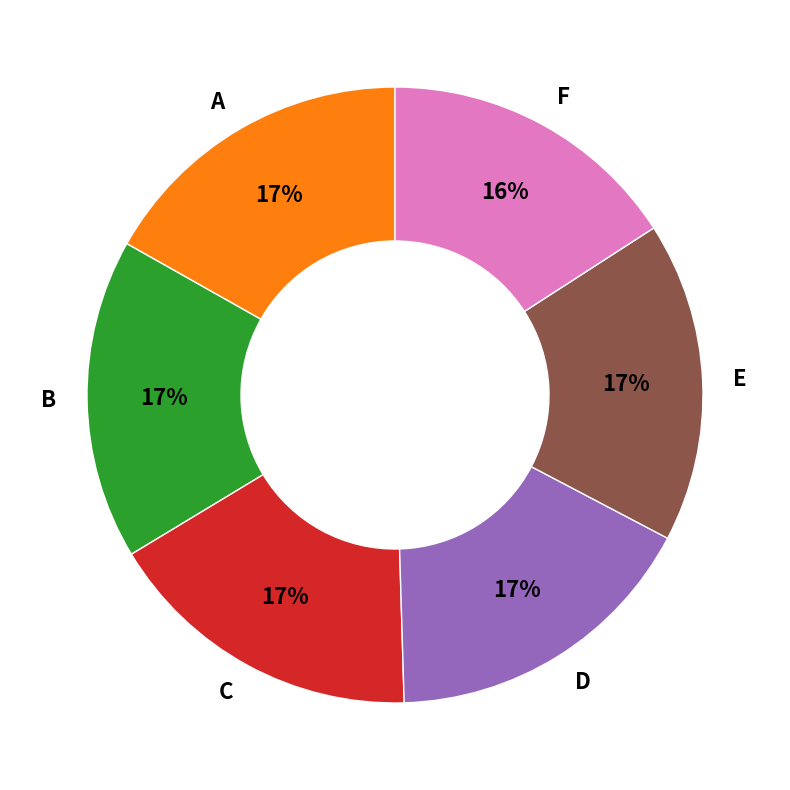

Does any single category account for the majority?

No